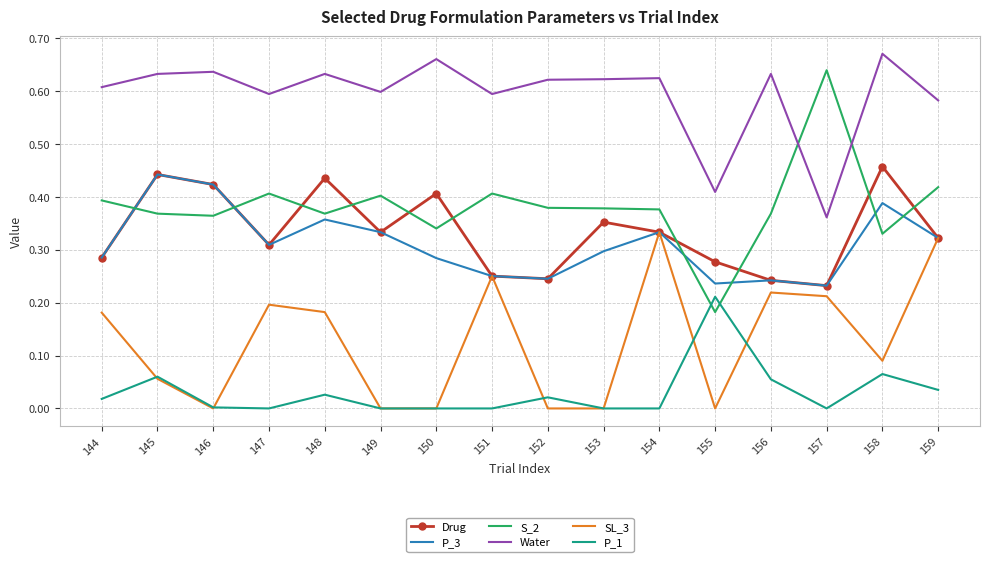

True or false: SL_3 has a value of 0.3 at 157.

False